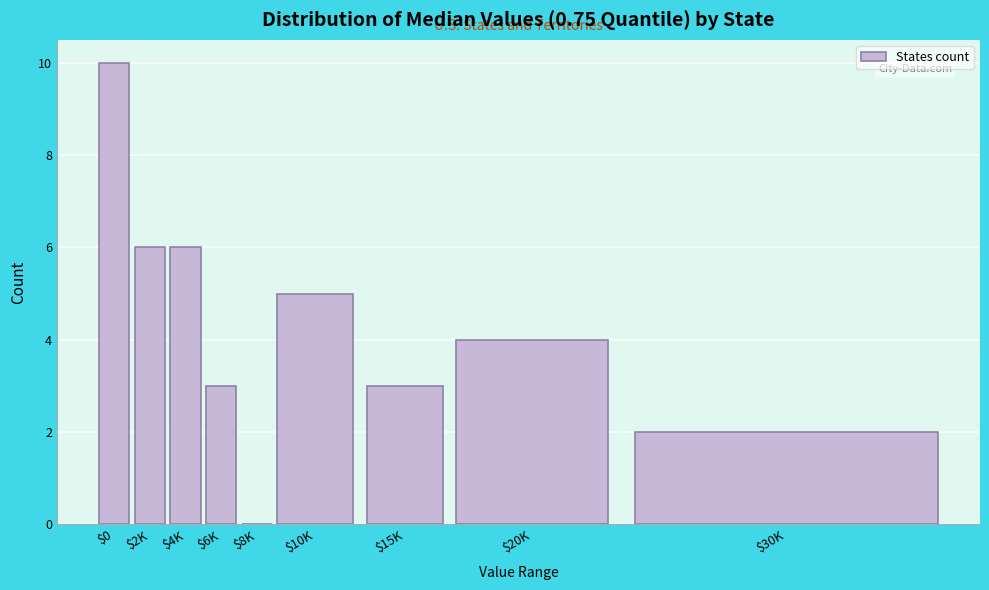

Which label corresponds to the largest value in the chart?

$0